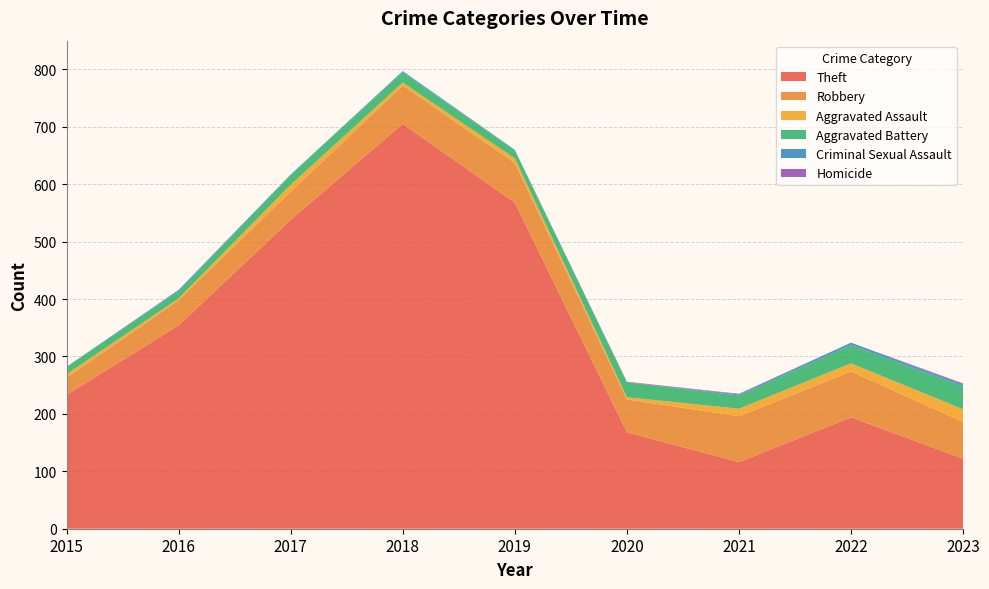

Reading left to right, extract all data points from this chart.

Theft: 2015=233	2016=354	2017=538	2018=705	2019=568	2020=168	2021=116	2022=194	2023=122
Robbery: 2015=30	2016=44	2017=49	2018=67	2019=69	2020=57	2021=80	2022=80	2023=64
Aggravated Assault: 2015=6	2016=3	2017=12	2018=5	2019=8	2020=4	2021=13	2022=14	2023=22
Aggravated Battery: 2015=13	2016=13	2017=17	2018=18	2019=14	2020=26	2021=23	2022=32	2023=40
Criminal Sexual Assault: 2015=0	2016=2	2017=1	2018=2	2019=1	2020=0	2021=2	2022=4	2023=3
Homicide: 2015=0	2016=0	2017=0	2018=0	2019=0	2020=1	2021=1	2022=0	2023=2